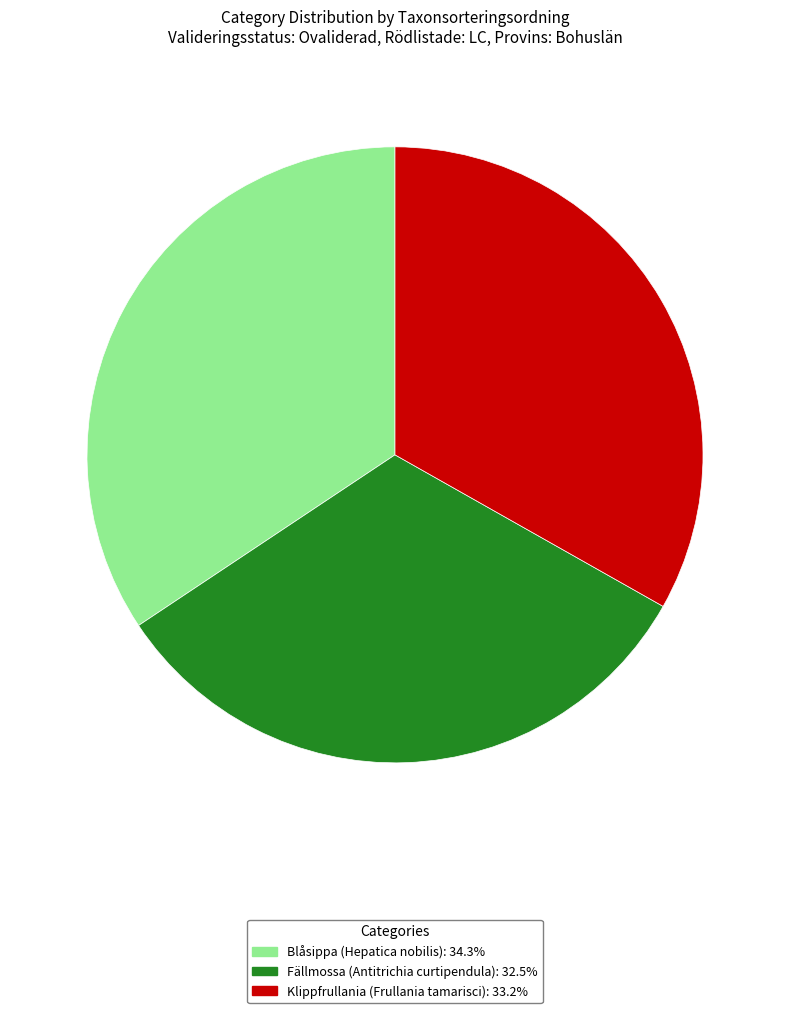

Do Blåsippa (Hepatica nobilis): 34.3% and Fällmossa (Antitrichia curtipendula): 32.5% together represent more than half of the pie?

Yes